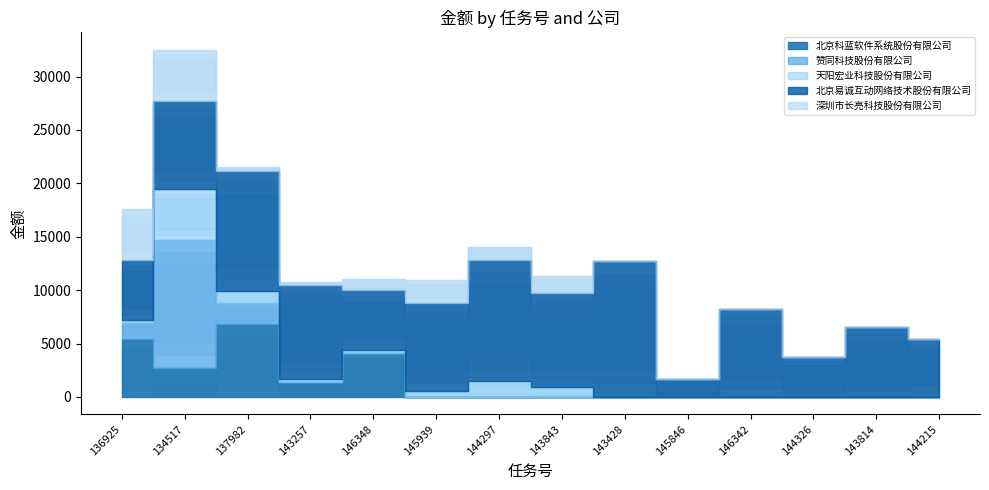

Which series has the largest total across all categories?

北京易诚互动网络技术股份有限公司